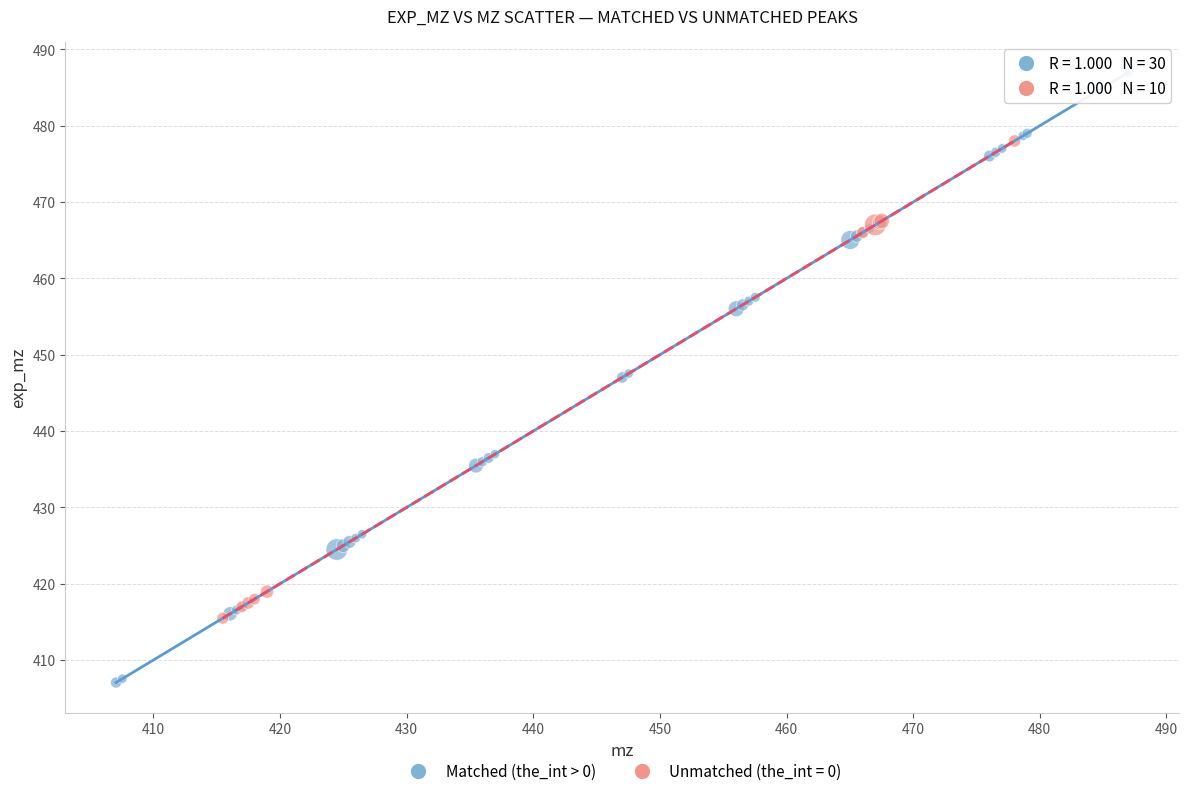

Which series contains the highest Y value?

Matched (the_int > 0)